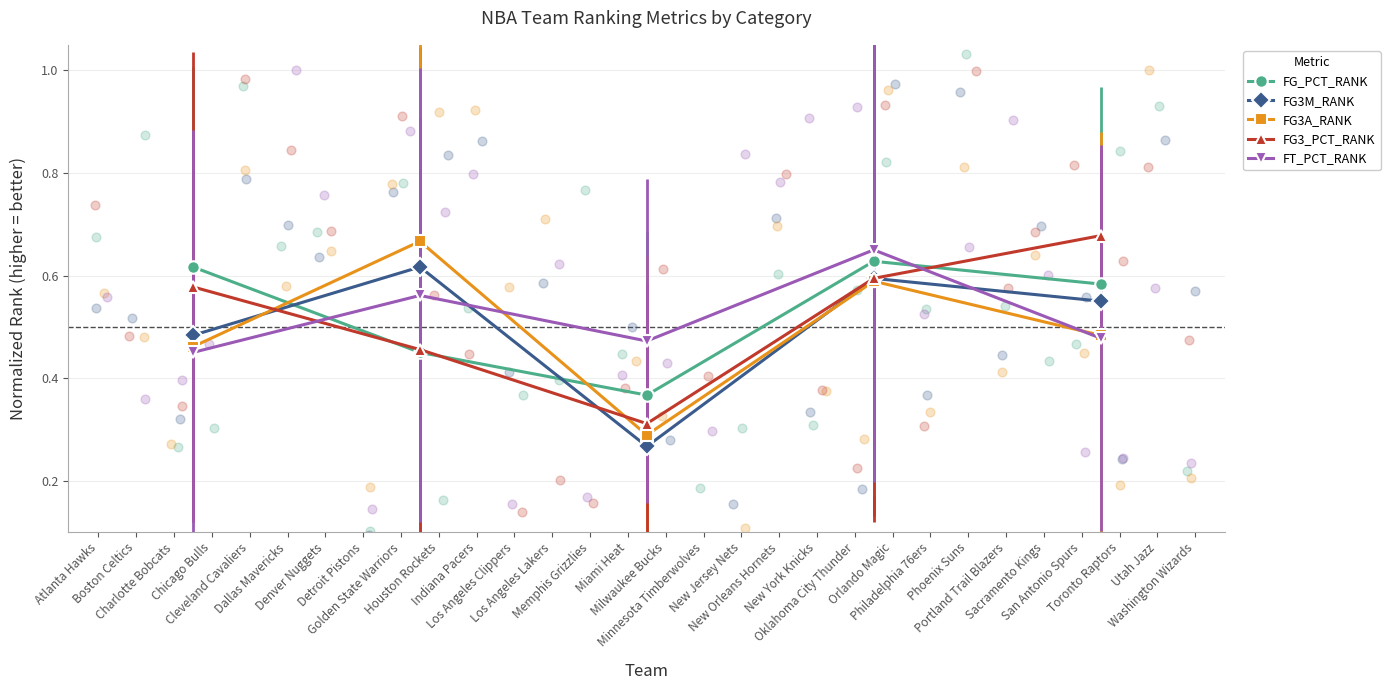

True or false: FG3A_RANK has more than 1 points higher than both neighbors.

True